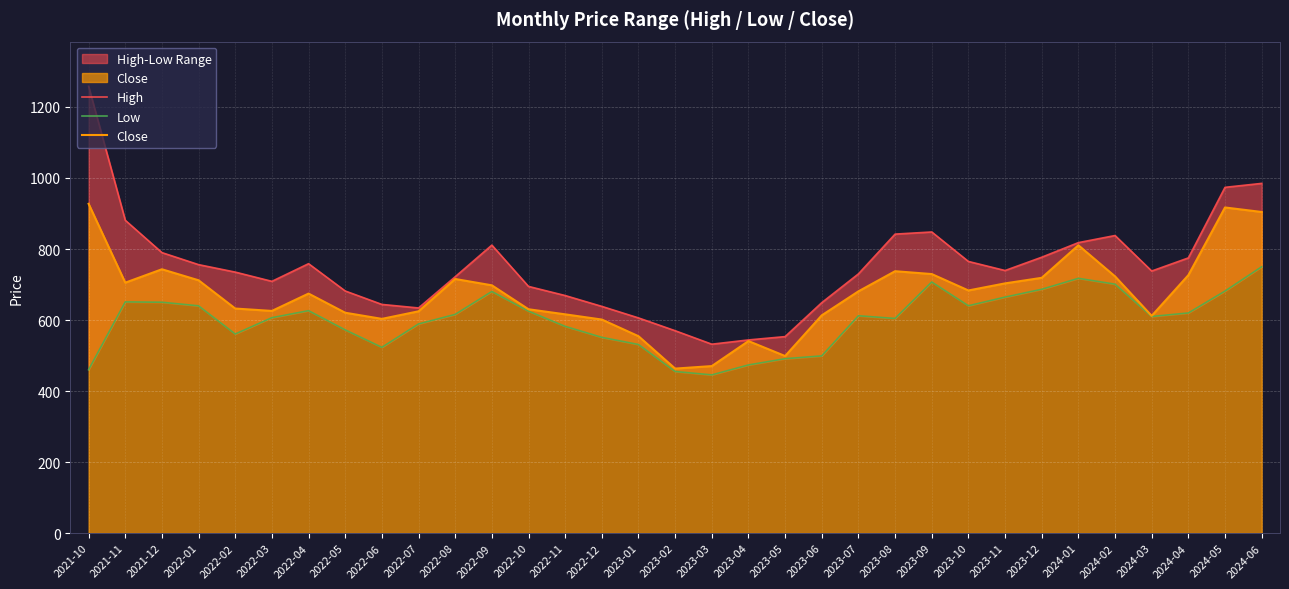

How many data points in Low are above 612?

17